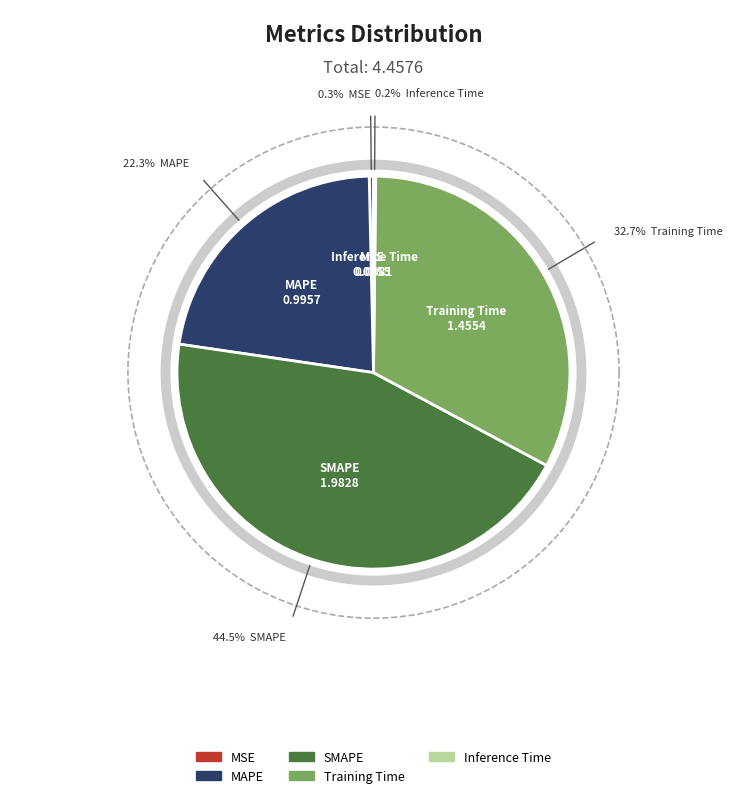

How many segments does this pie chart have?

5